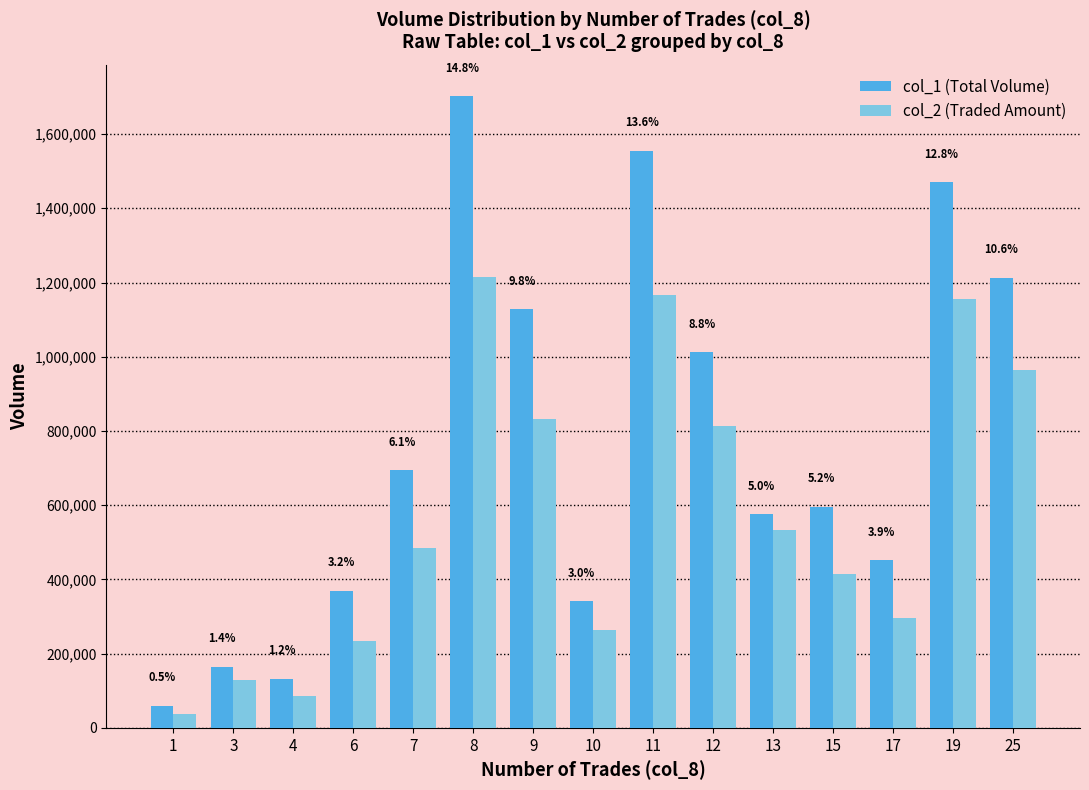

Which label corresponds to the largest value in the chart?

8